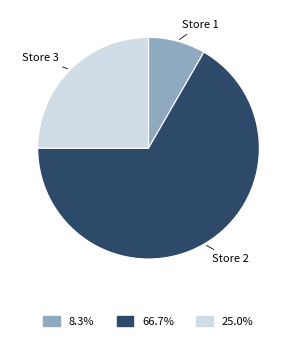

Approximately how many times larger is the value at Store 3 compared to Store 2?

0.4